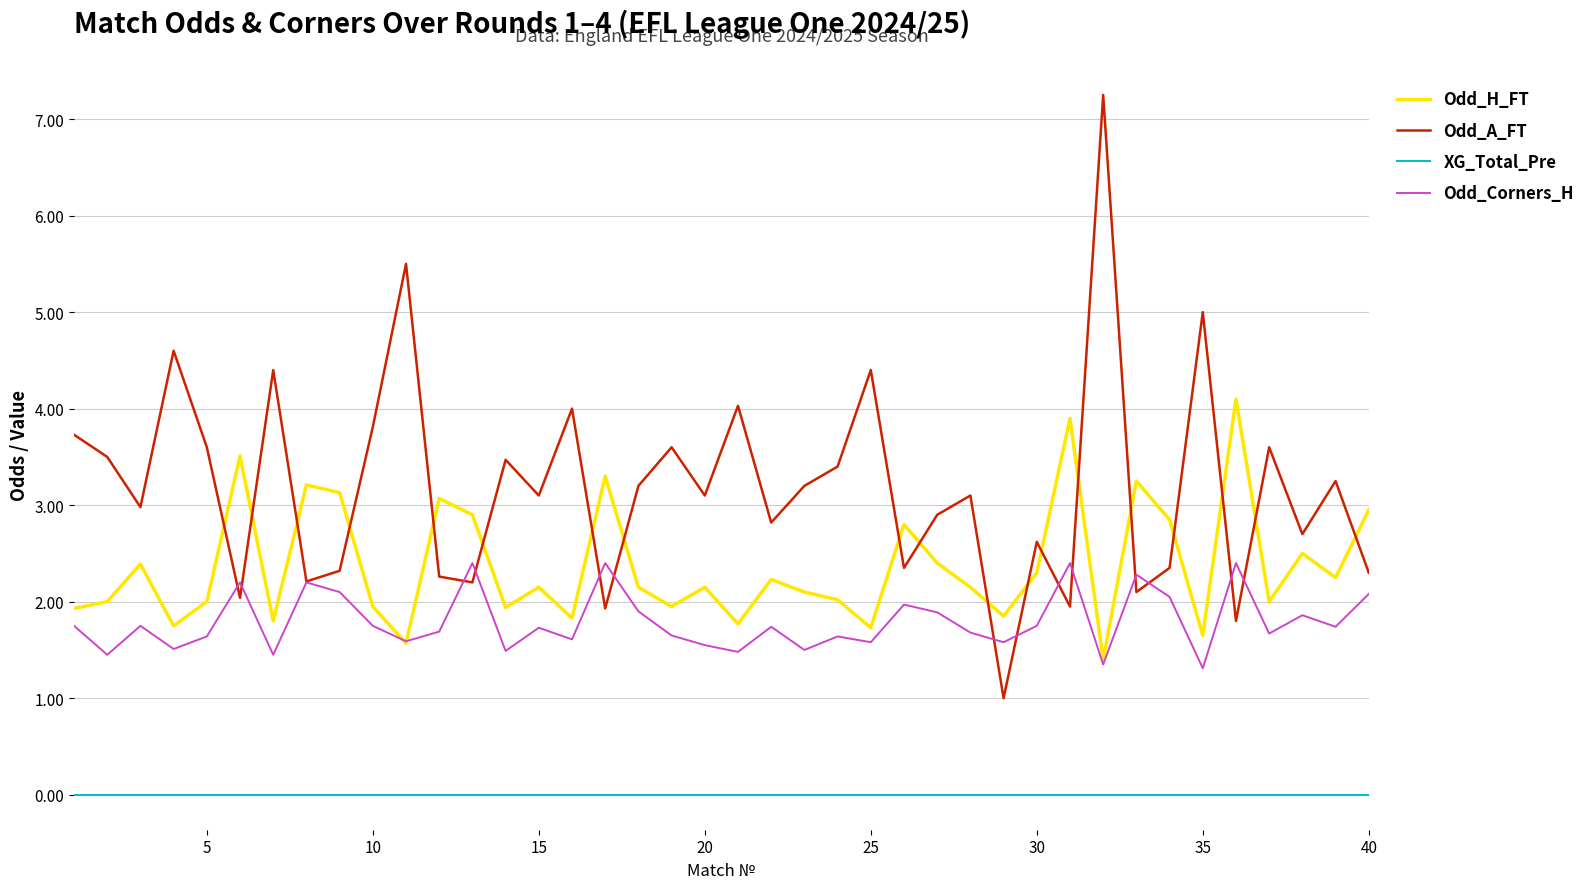

True or false: XG_Total_Pre and Odd_Corners_H intersect in this chart.

False